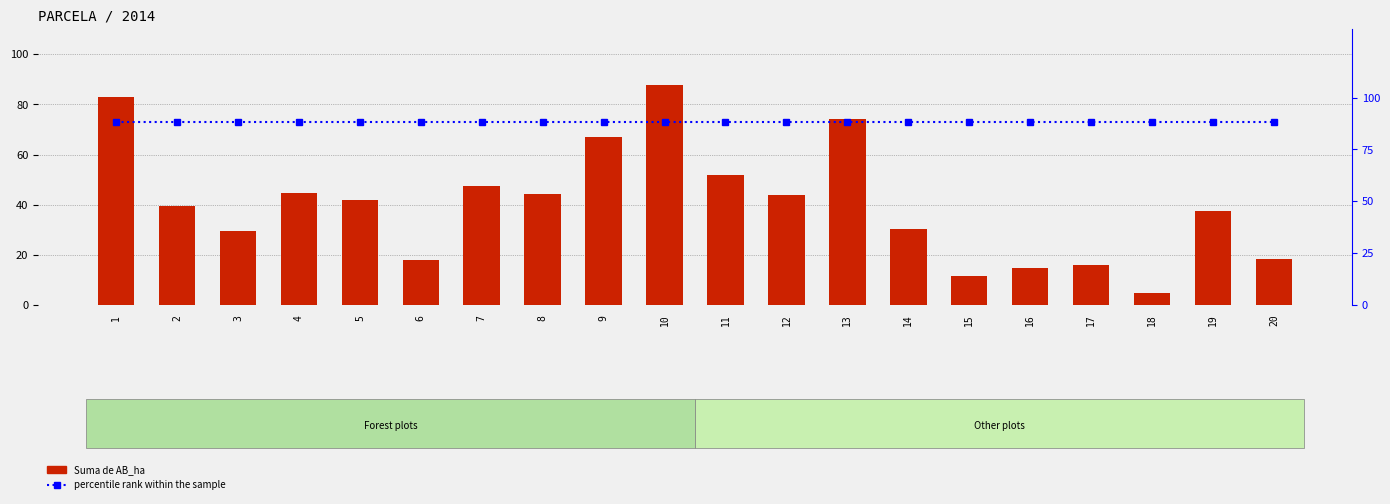

At which category is the sum across all series the highest?

10